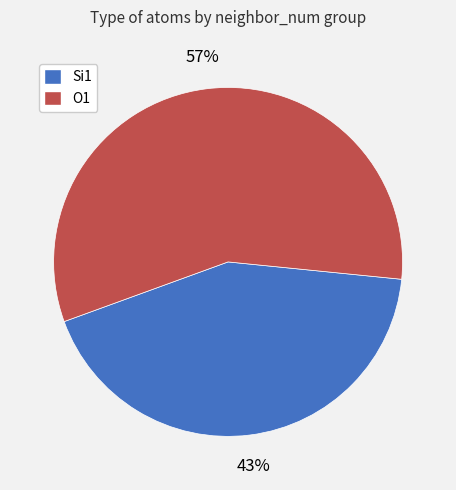

What percentage is the O1 slice, to the nearest percent?

57%